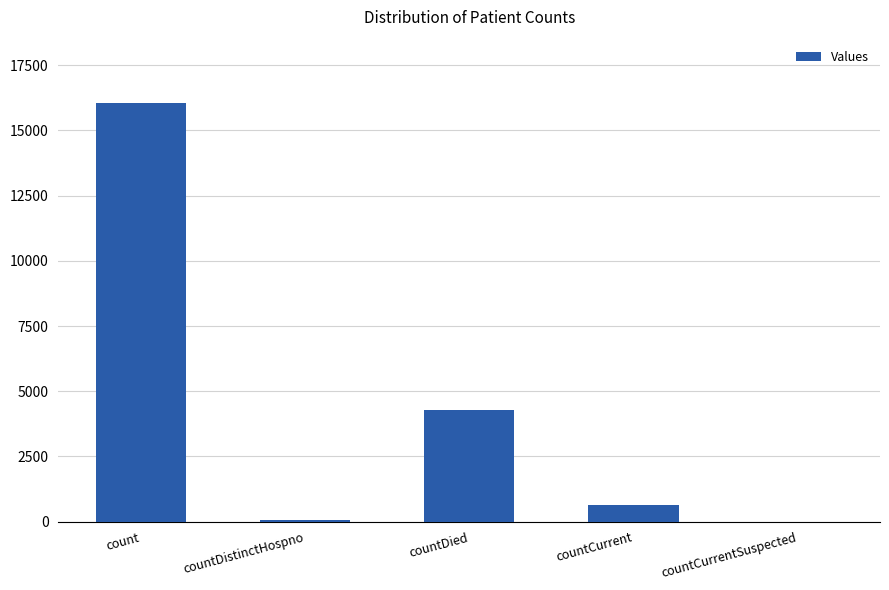

What is the average value?

4215